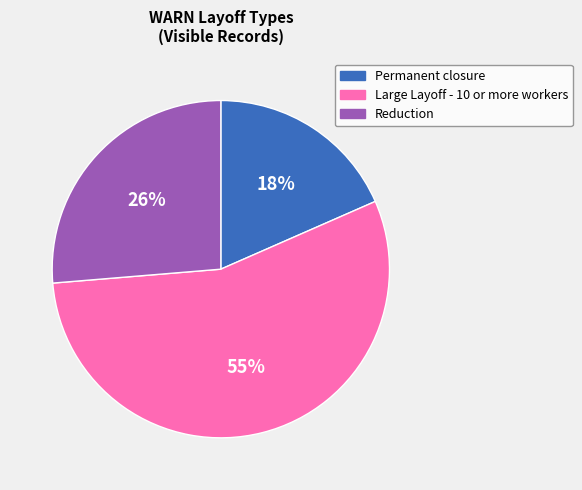

Count the number of slices in the pie.

3